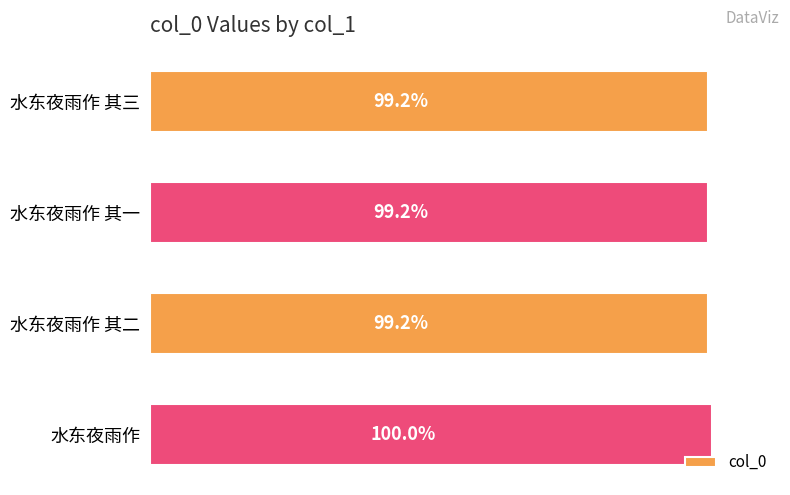

Are the bars horizontal?

Yes